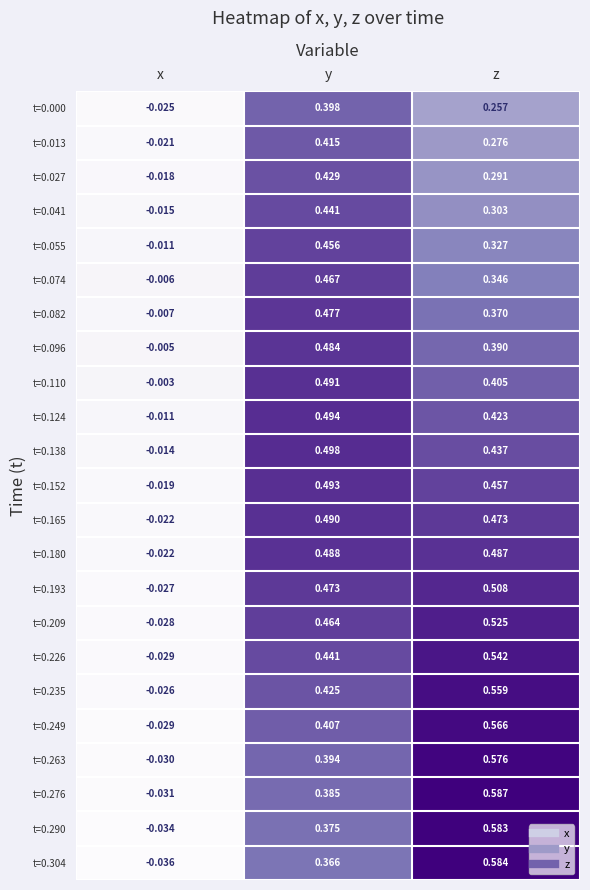

At which category does the chart reach its minimum across all series?

x